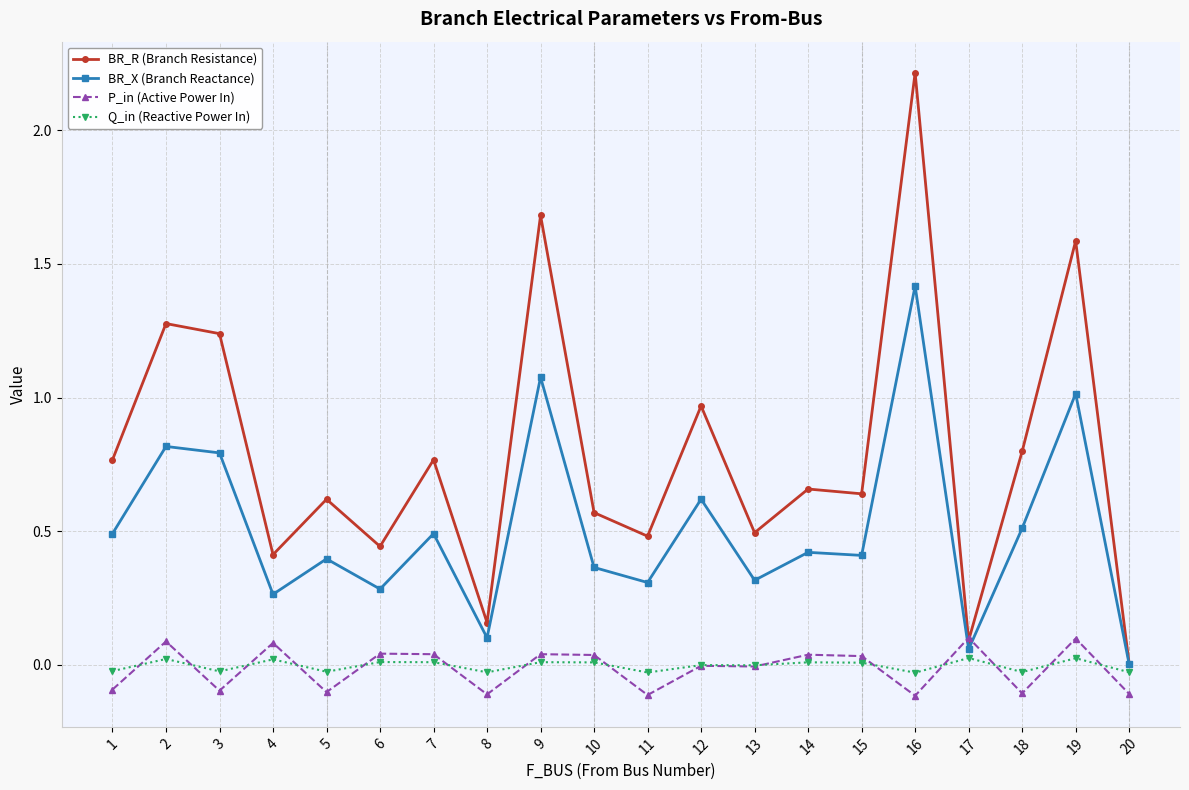

Where is the first local minimum for BR_X (Branch Reactance)?

4